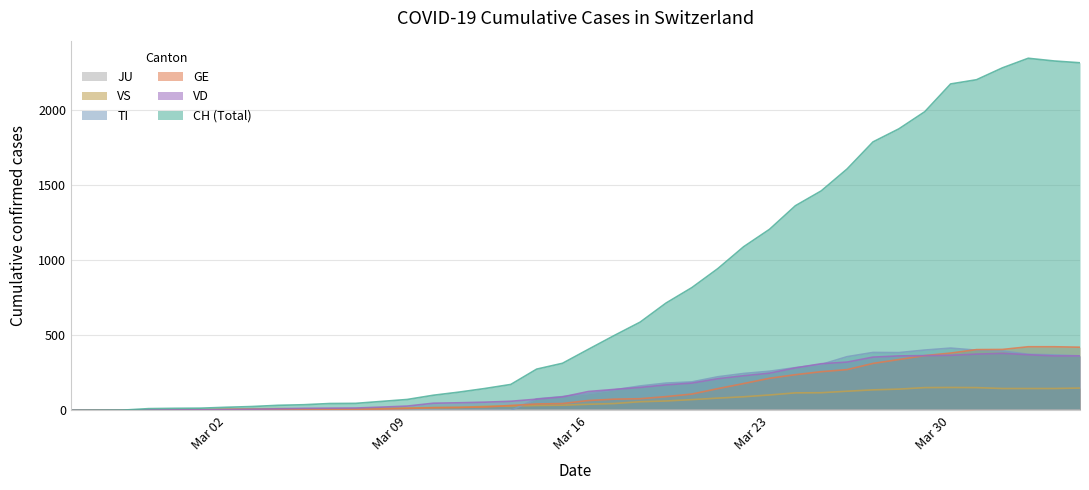

What is the greatest value displayed?

2345